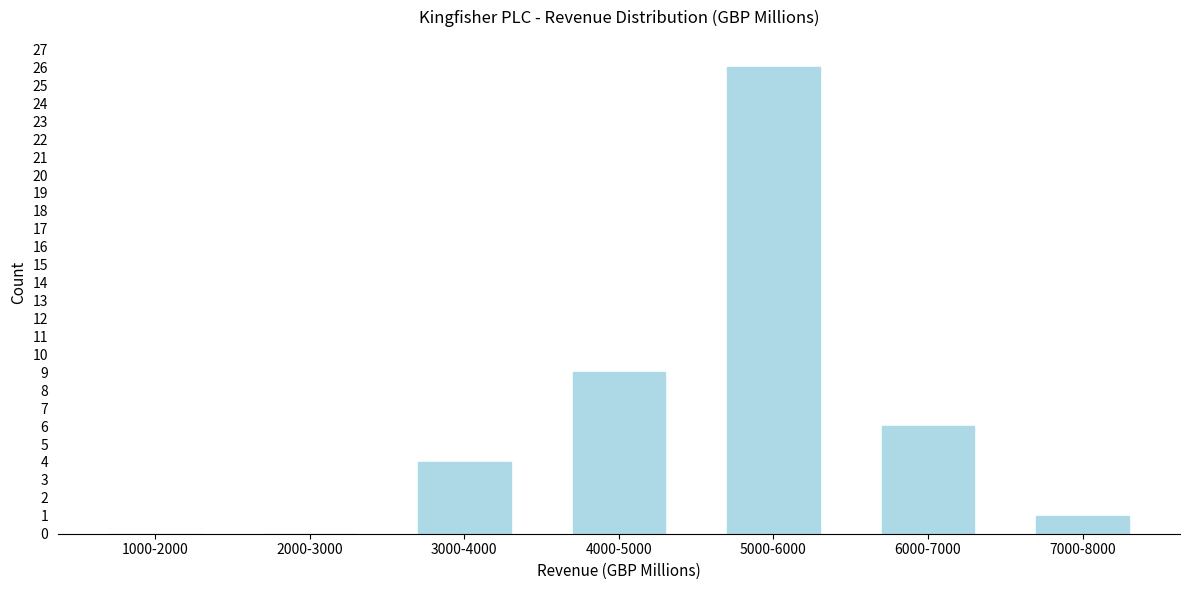

Reading right to left, list all the values displayed in this chart.

7000-8000=1	6000-7000=6	5000-6000=26	4000-5000=9	3000-4000=4	2000-3000=0	1000-2000=0